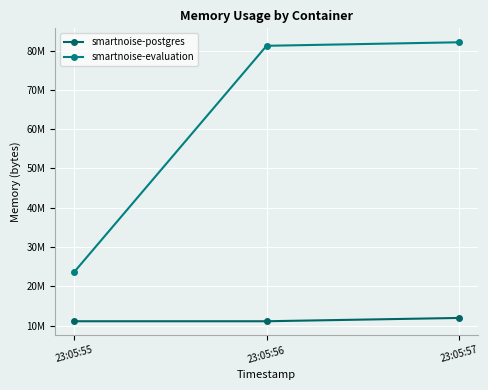

List the series in order of their overall mean, lowest first.

smartnoise-postgres, smartnoise-evaluation